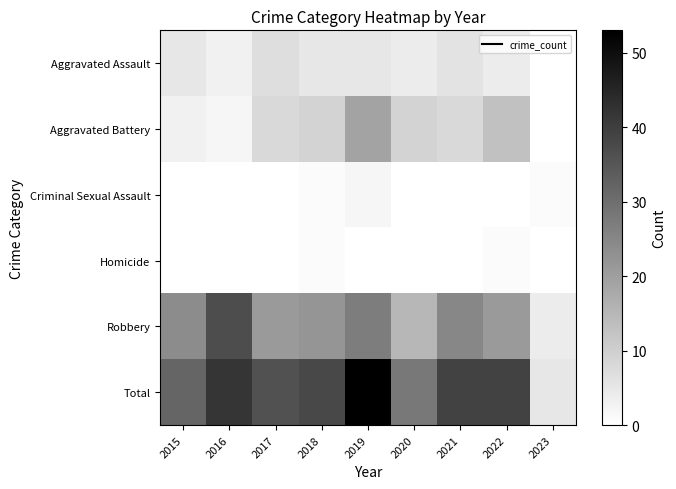

Between 2019 and 2016, which is larger?

2019